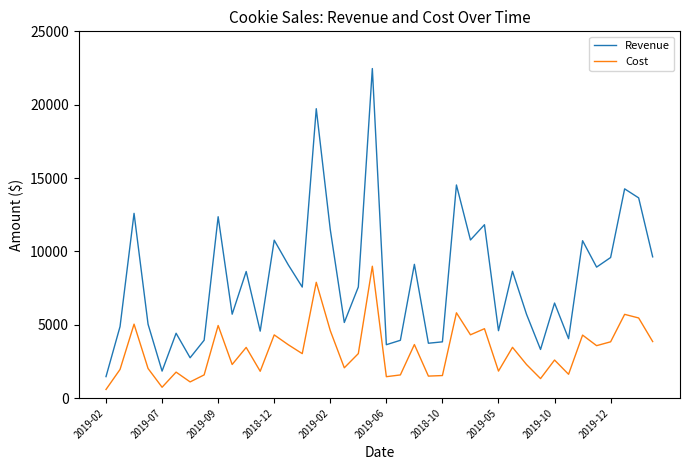

List the series in order of their overall mean, highest first.

Revenue, Cost